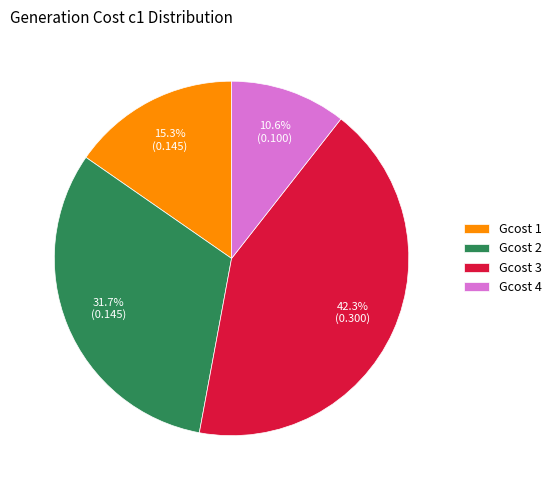

Is there any slice that represents more than half of the pie?

No